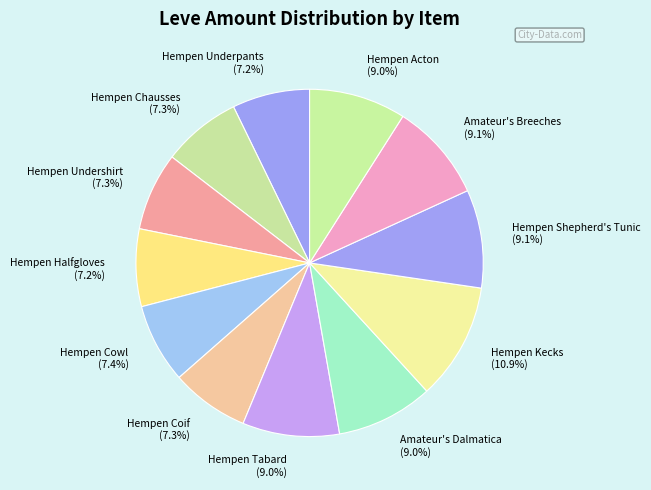

How many slices are in this pie chart?

12